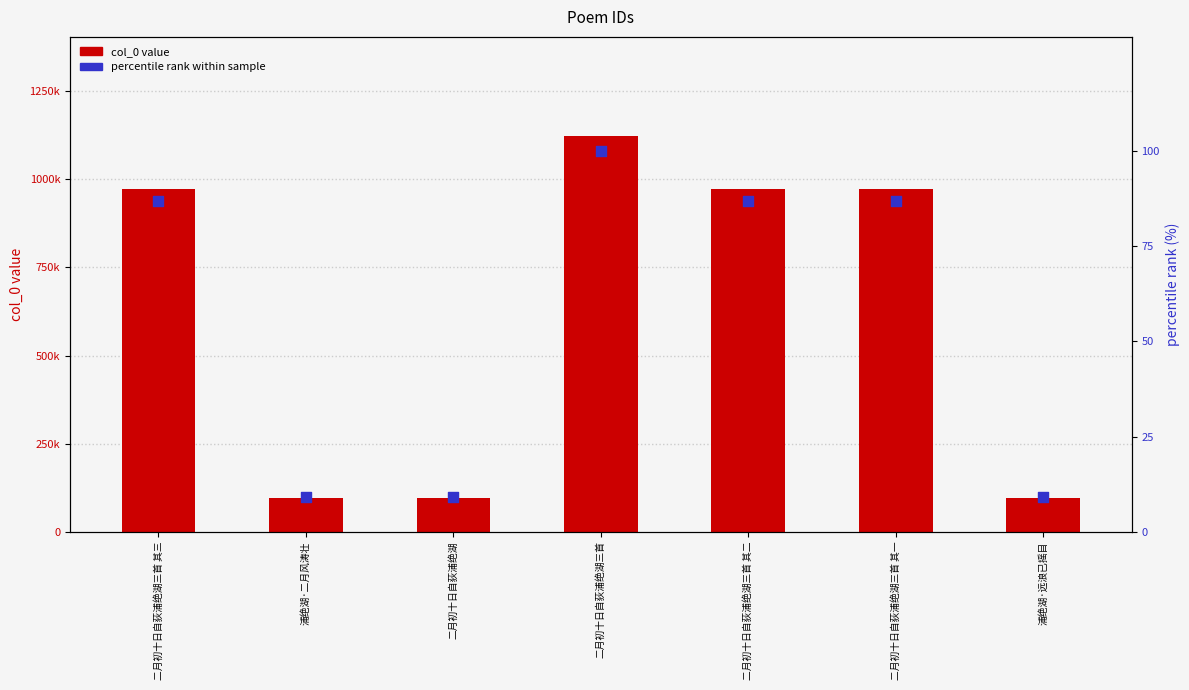

Is the value of percentile rank at 二月初十日自荻浦绝湖三首 greater than the value of col_0 (ID value) at 浦绝湖·二月风涛壮?

No